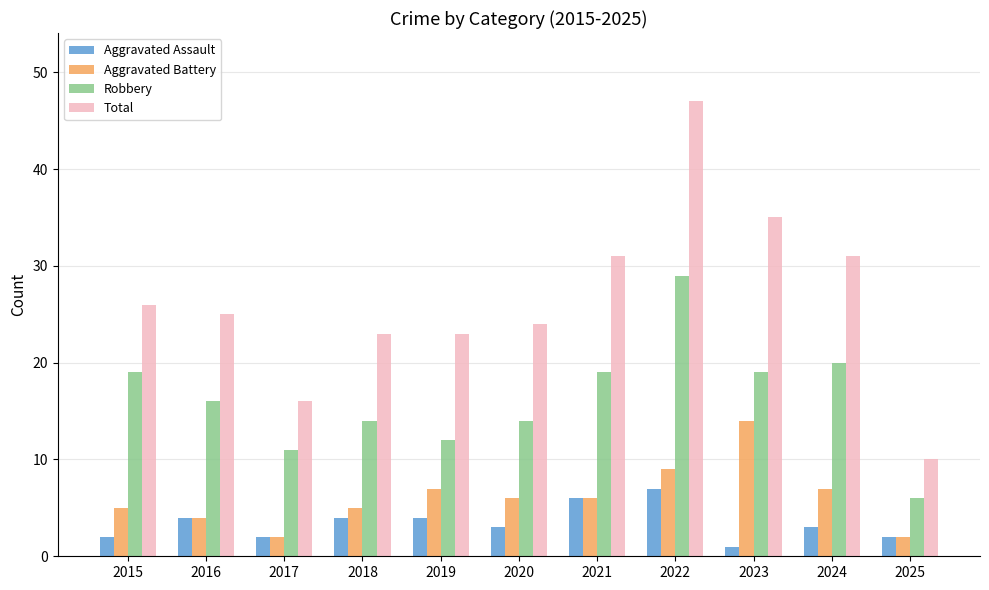

At which label does Aggravated Battery first exceed 6?

2019